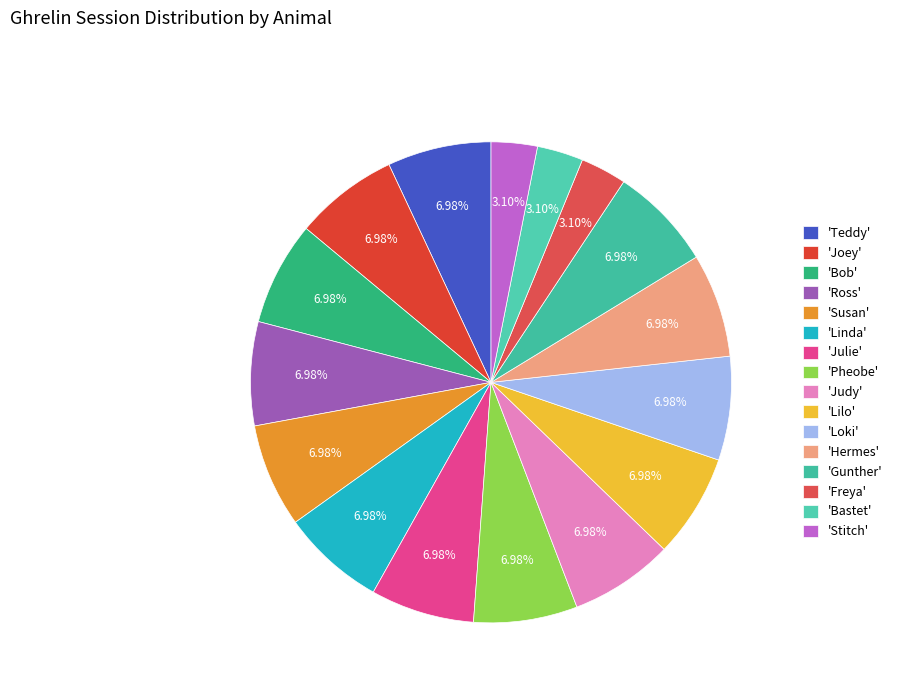

How many segments does this pie chart have?

16